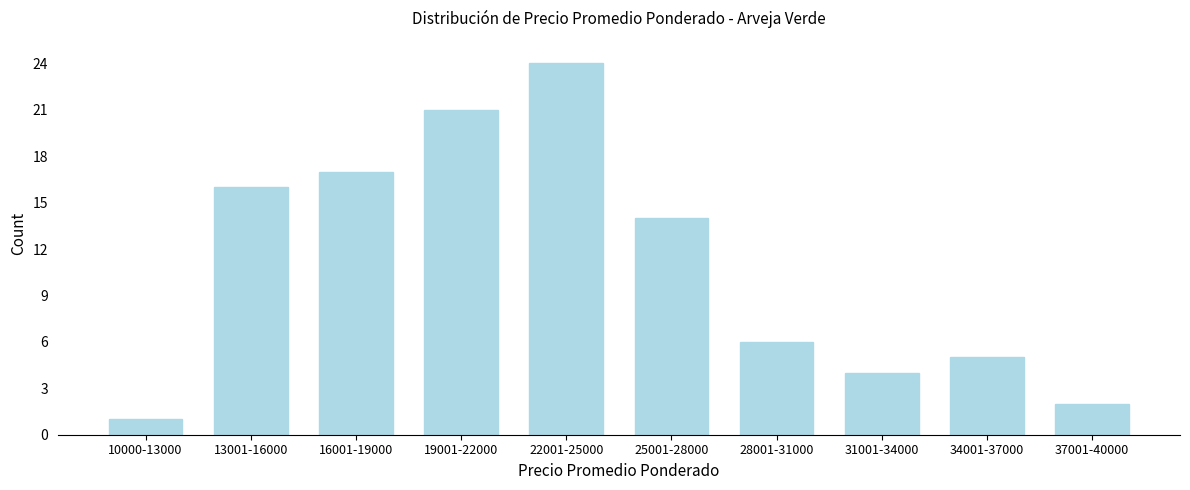

Reading left to right, list all the values displayed in this chart.

10000-13000=1	13001-16000=16	16001-19000=17	19001-22000=21	22001-25000=24	25001-28000=14	28001-31000=6	31001-34000=4	34001-37000=5	37001-40000=2